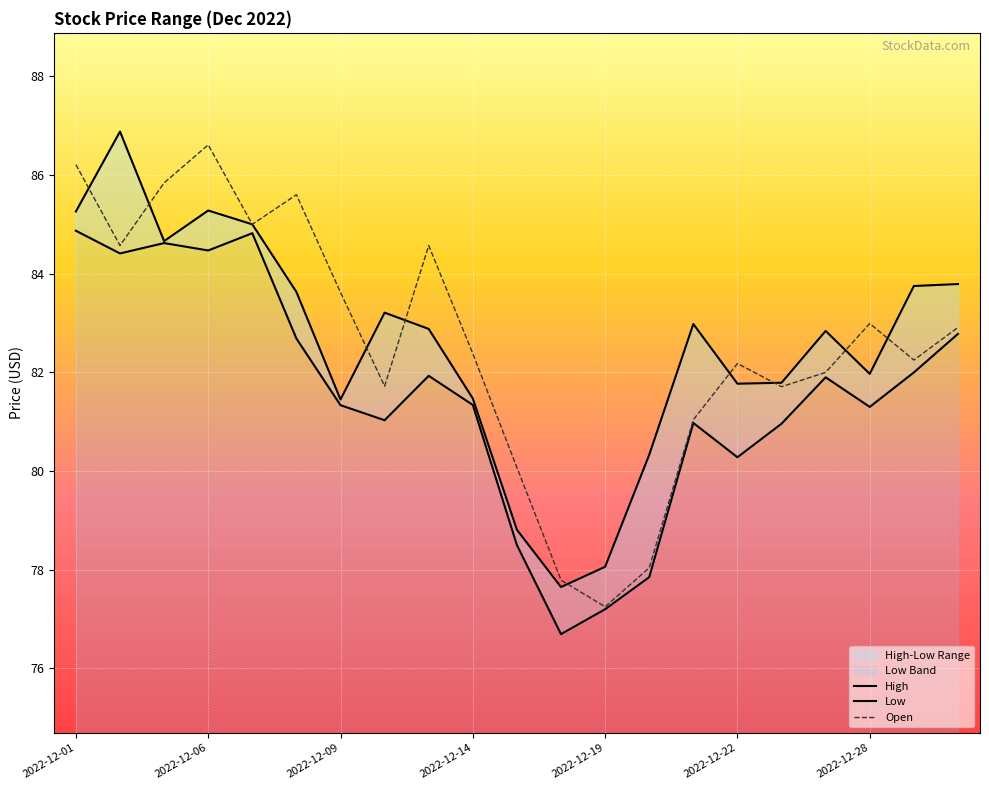

Between 8 and 14, which is larger?

14